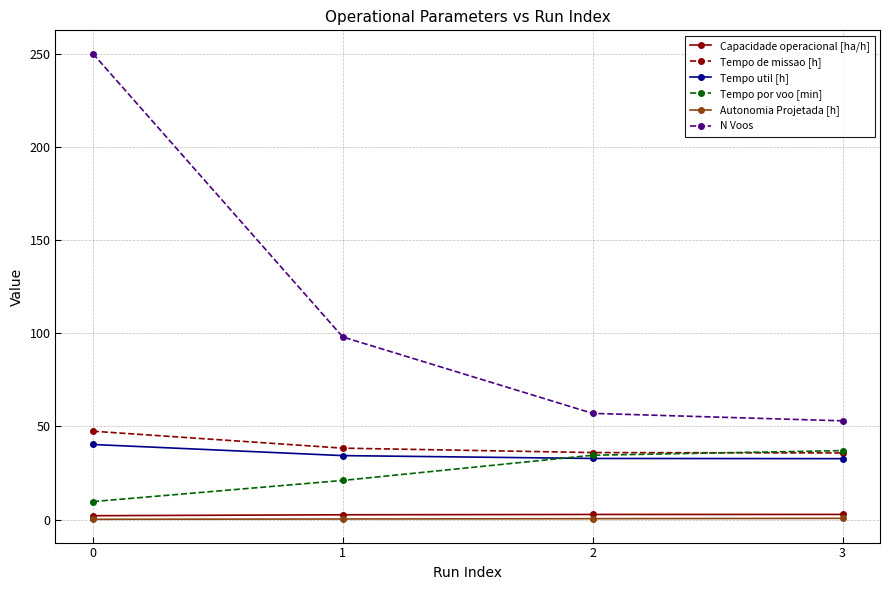

How many times do Tempo util [h] and Tempo por voo [min] cross each other?

1